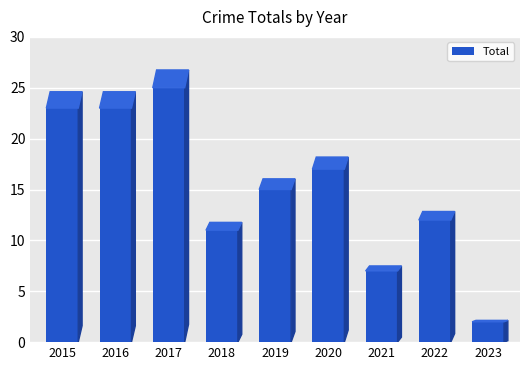

What is the value of the 1st bar from the left?

23